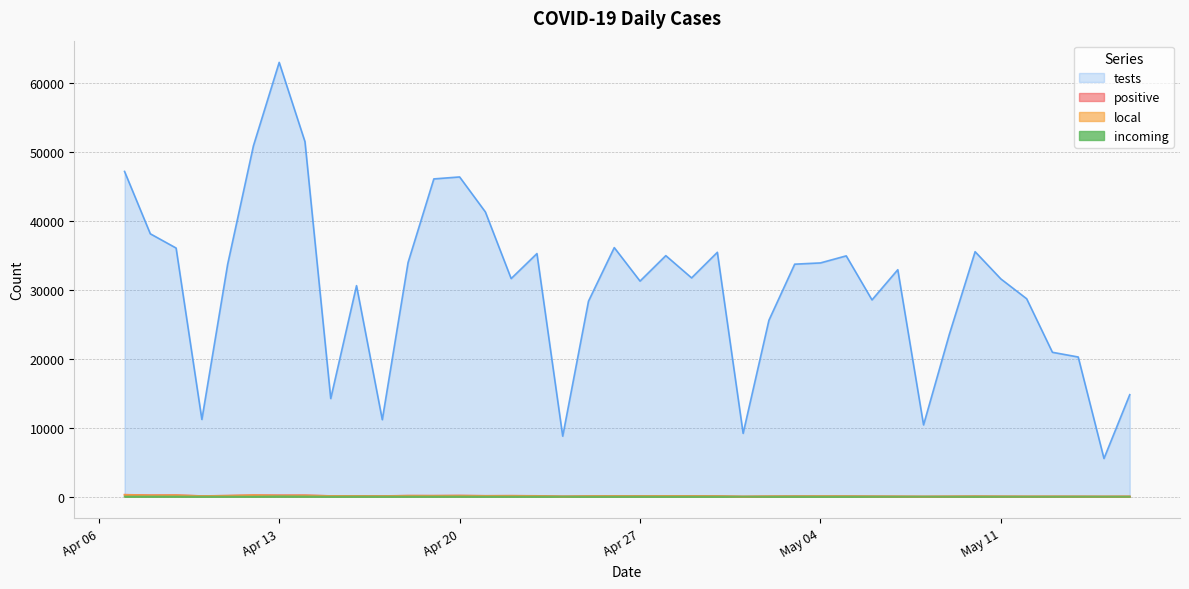

Read the incoming value at 2021-04-26, to the nearest 10.

10